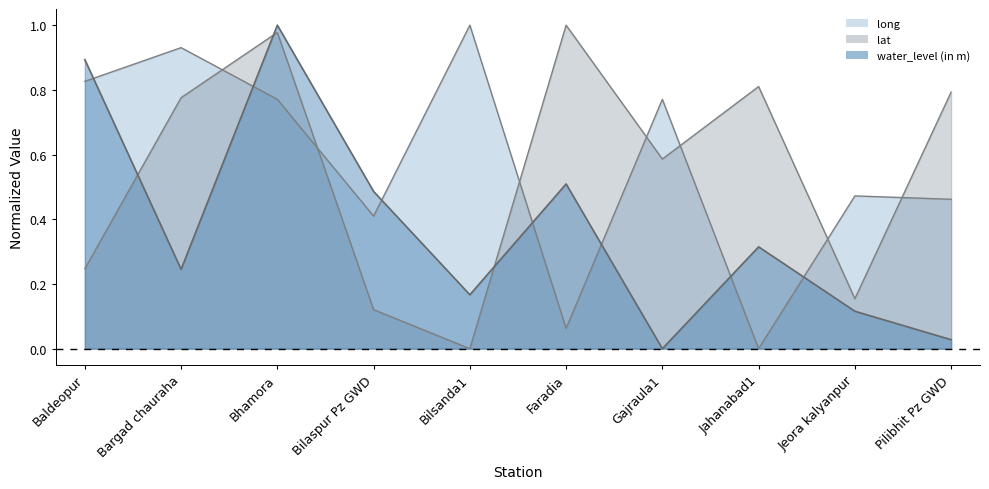

The value of long at Pilibhit Pz GWD is 0.3. True or false?

False